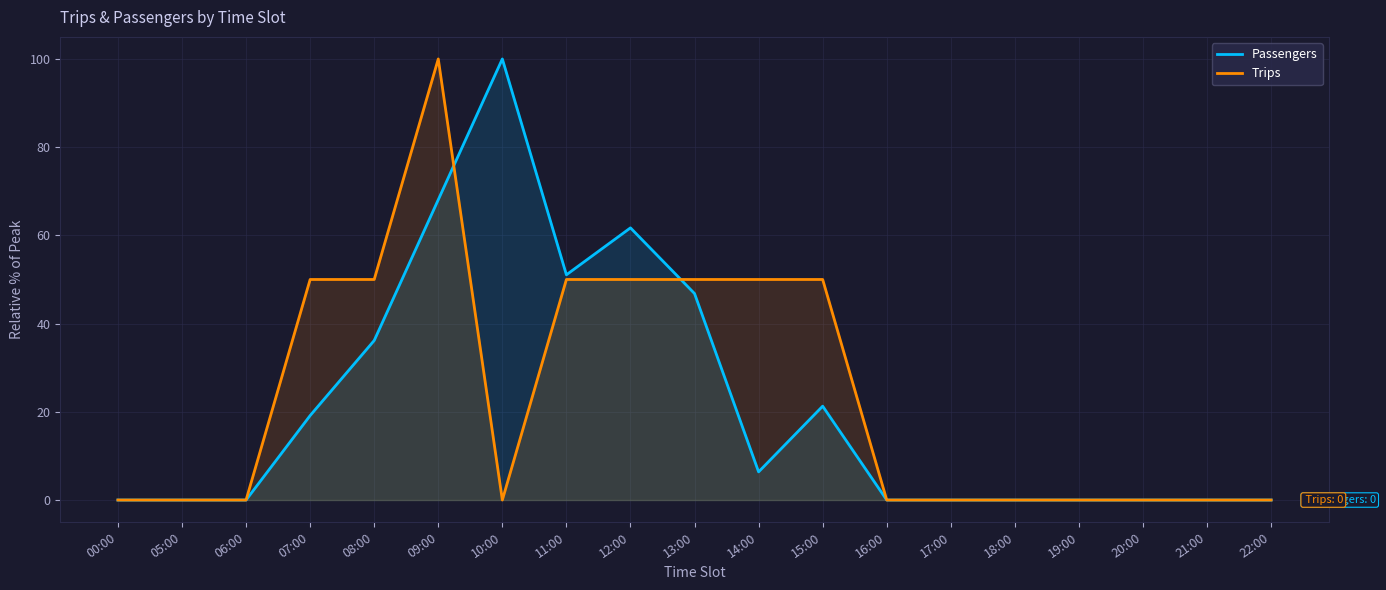

True or false: Passengers and Trips cross at least once.

True